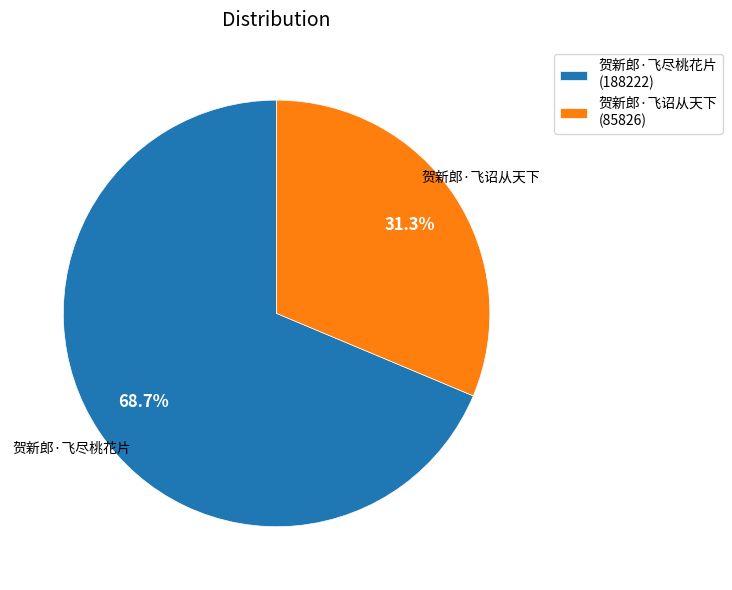

Is 贺新郎·飞诏从天下 the majority of the pie?

No